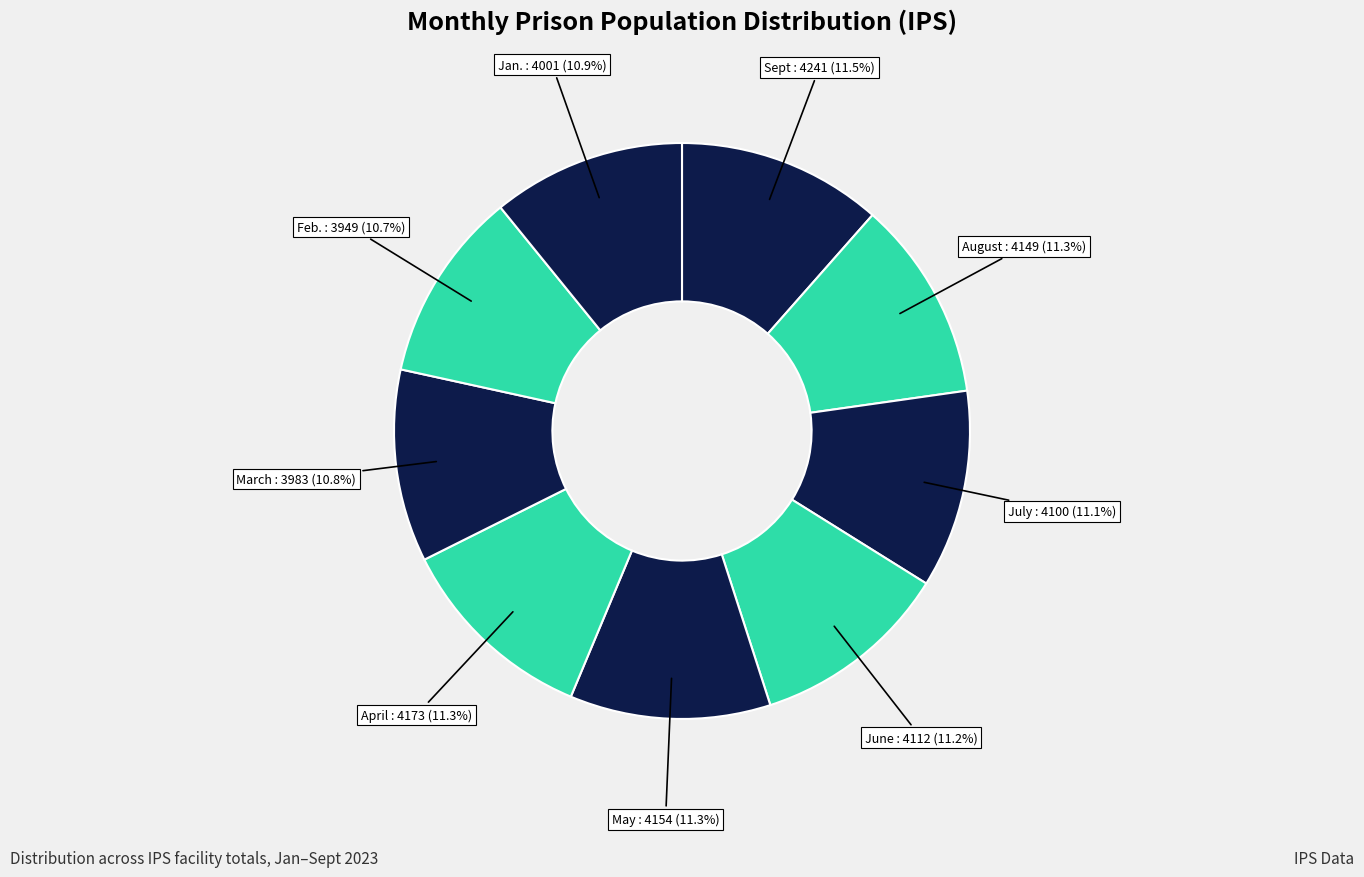

How many slices are in this pie chart?

9